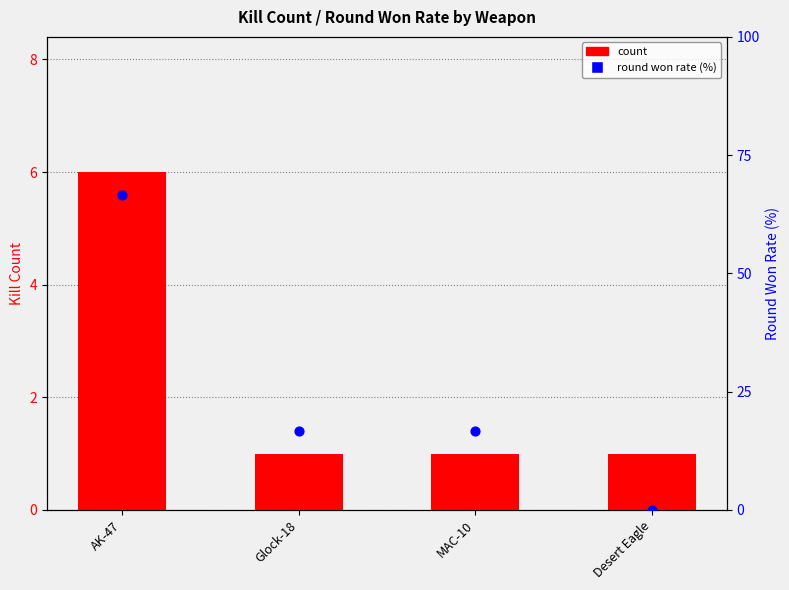

What are all the series names shown in the legend?

count, round won rate (%)